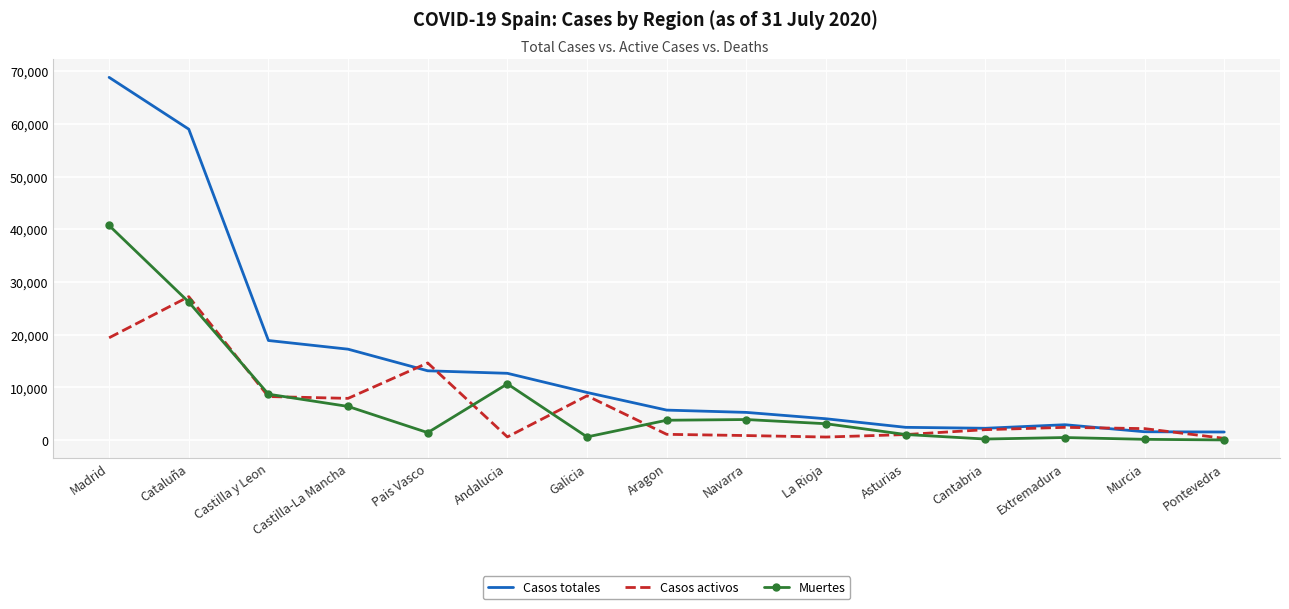

What is the average value of the Muertes series?

7164